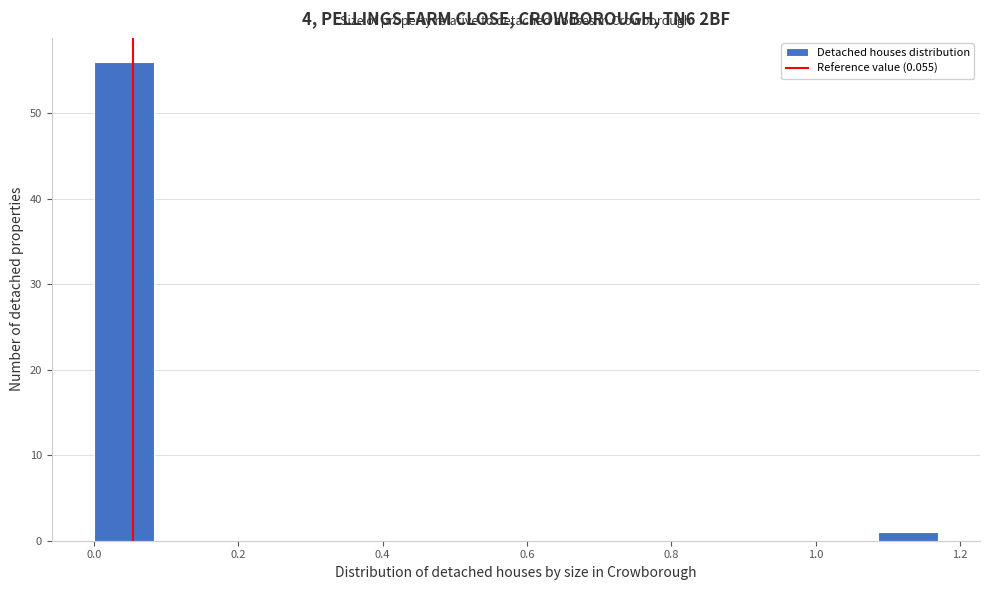

How tall is the bar that spans 0.00 to 0.08 on the x-axis? Neither the bar edges nor the heights are printed on the chart, so give them approximately, as read against the axes.

56